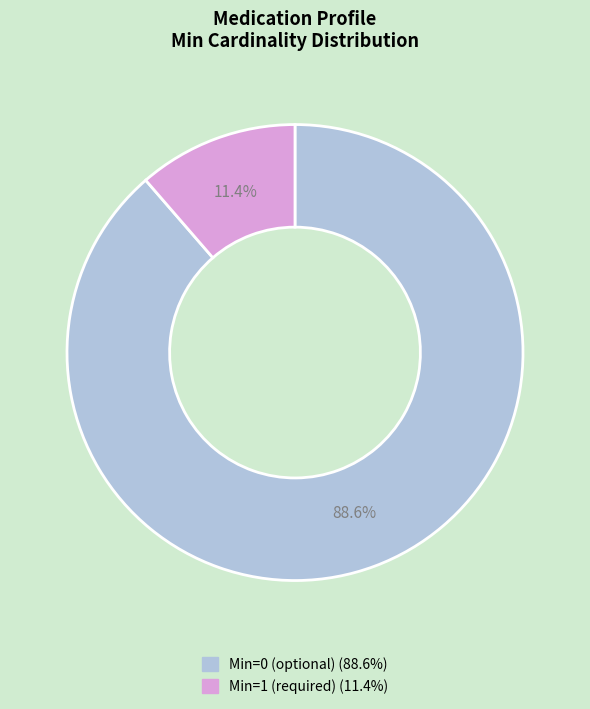

Count the number of slices in the pie.

2